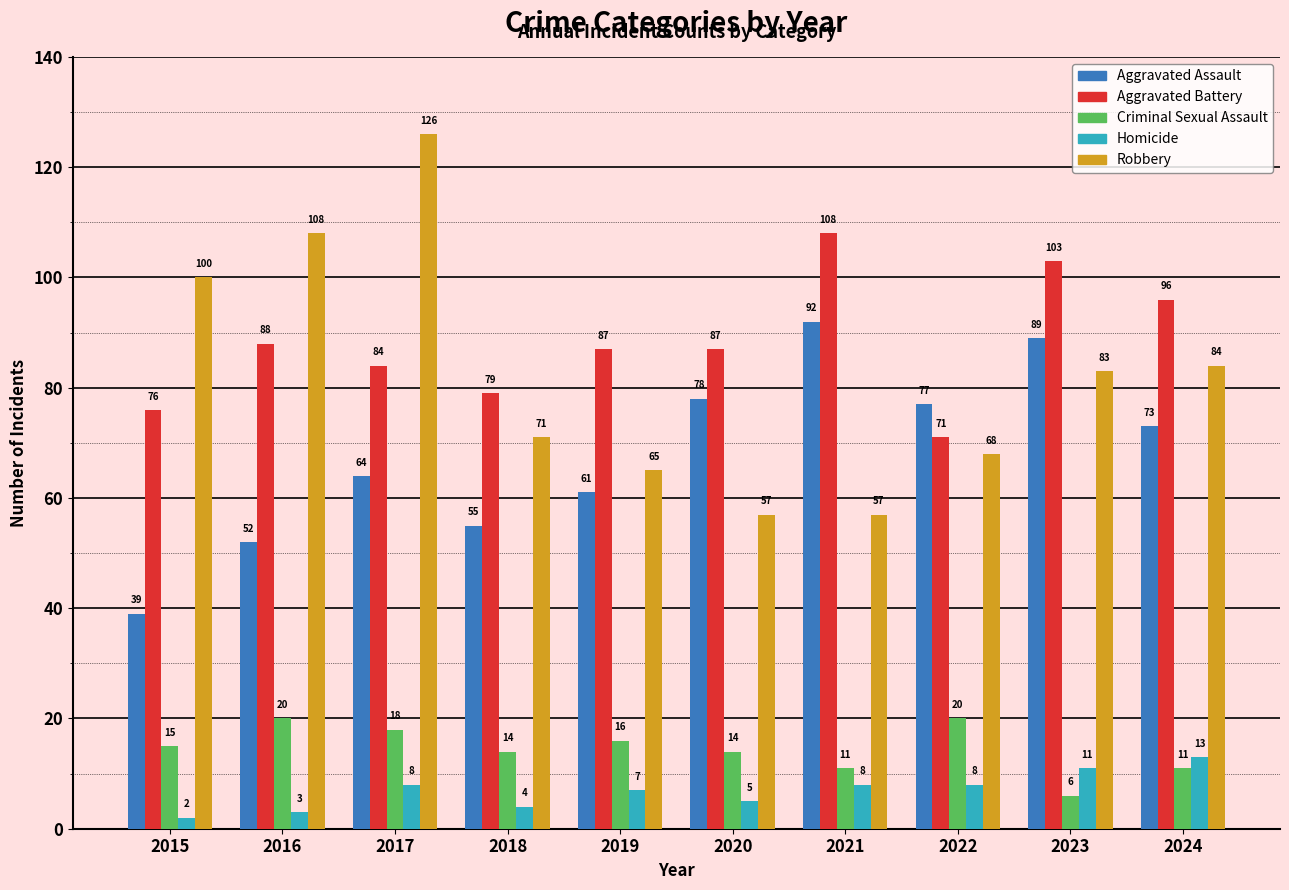

At which category does the chart reach its peak across all series?

2017